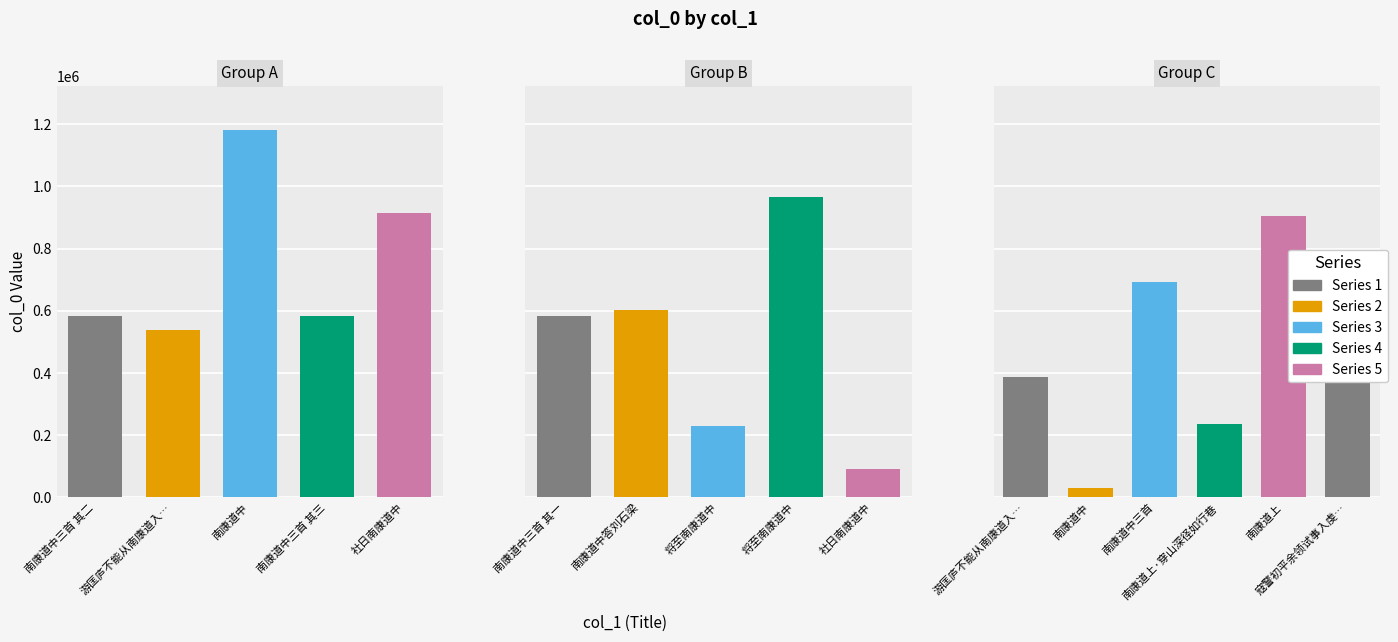

What is the difference between the second highest and minimum values?

934141